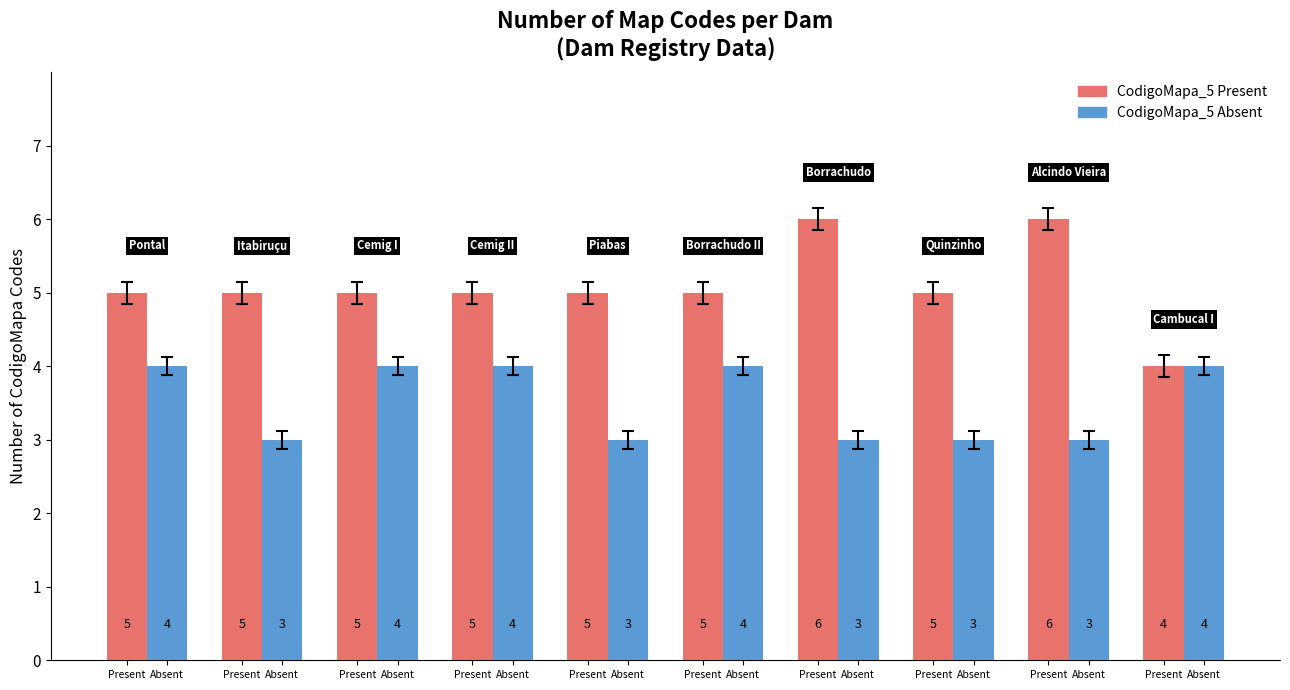

List the series in order of their peak value, highest first.

CodigoMapa_5 Present, CodigoMapa_5 Absent